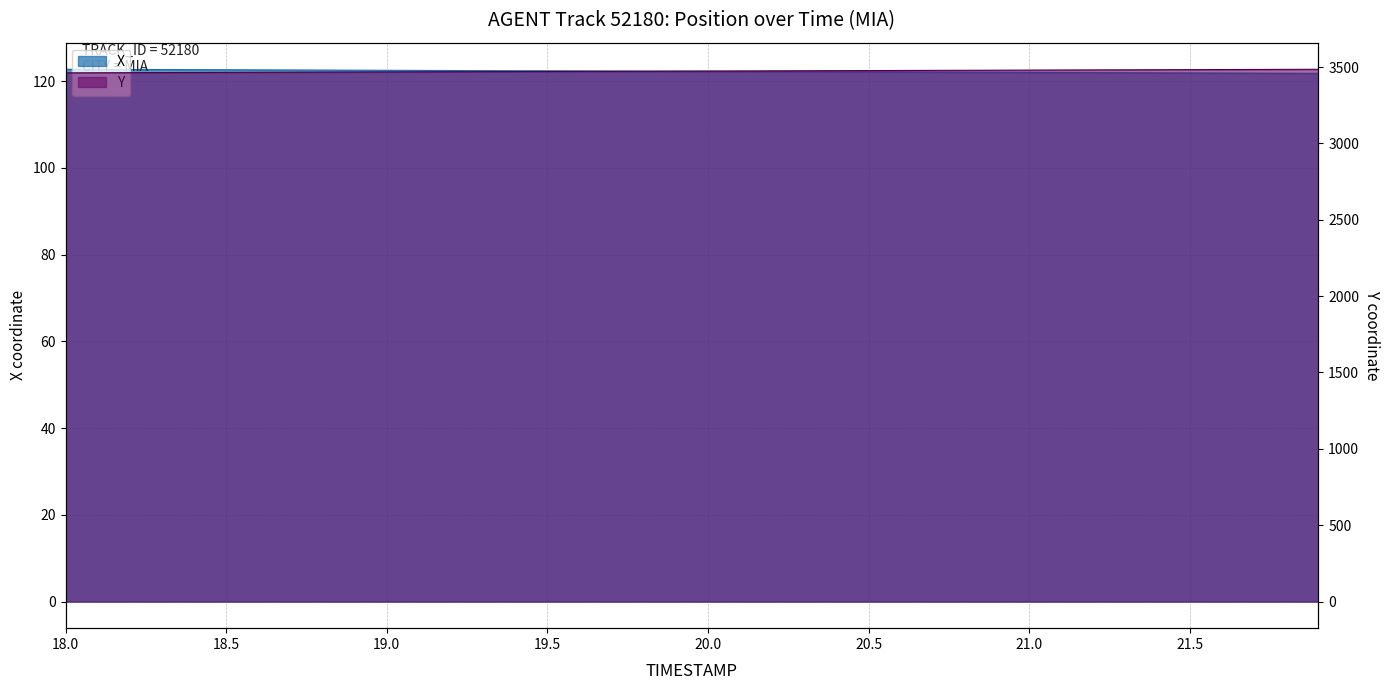

At how many categories does at least one series exceed 2560?

40